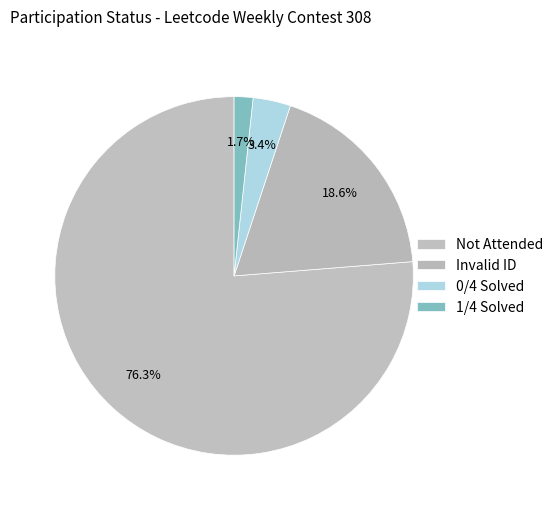

To the nearest percent, what is the average slice percentage?

25%